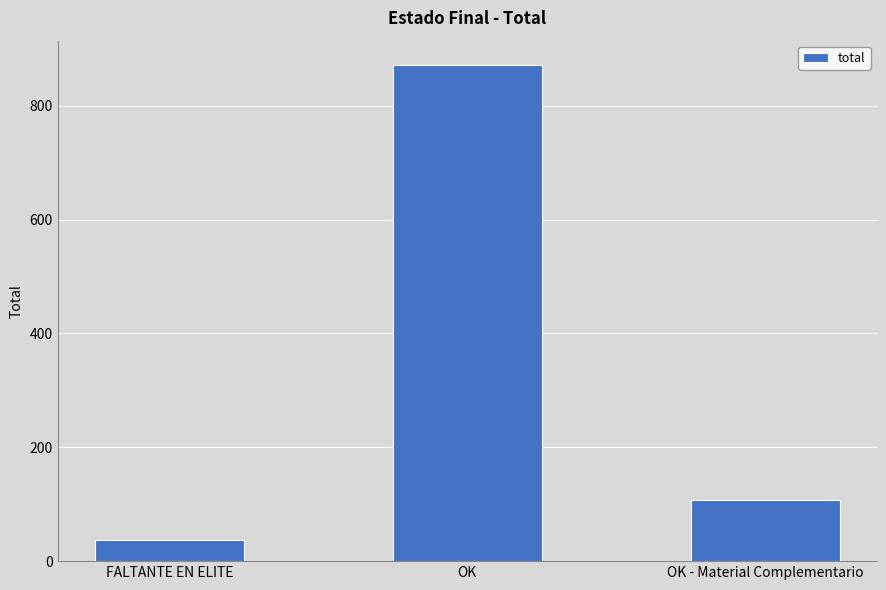

Which has a higher value, OK or OK - Material Complementario?

OK